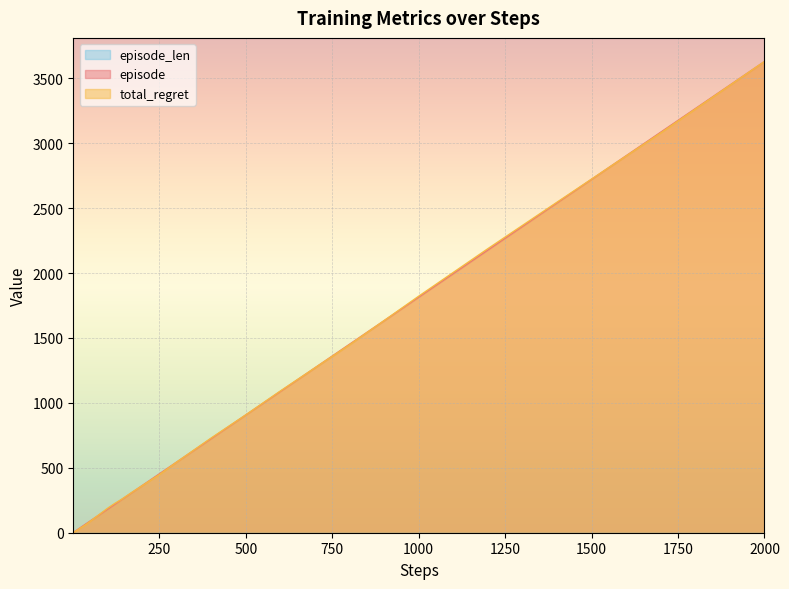

True or false: total_regret has a value of 5882.5 at 2000.

False